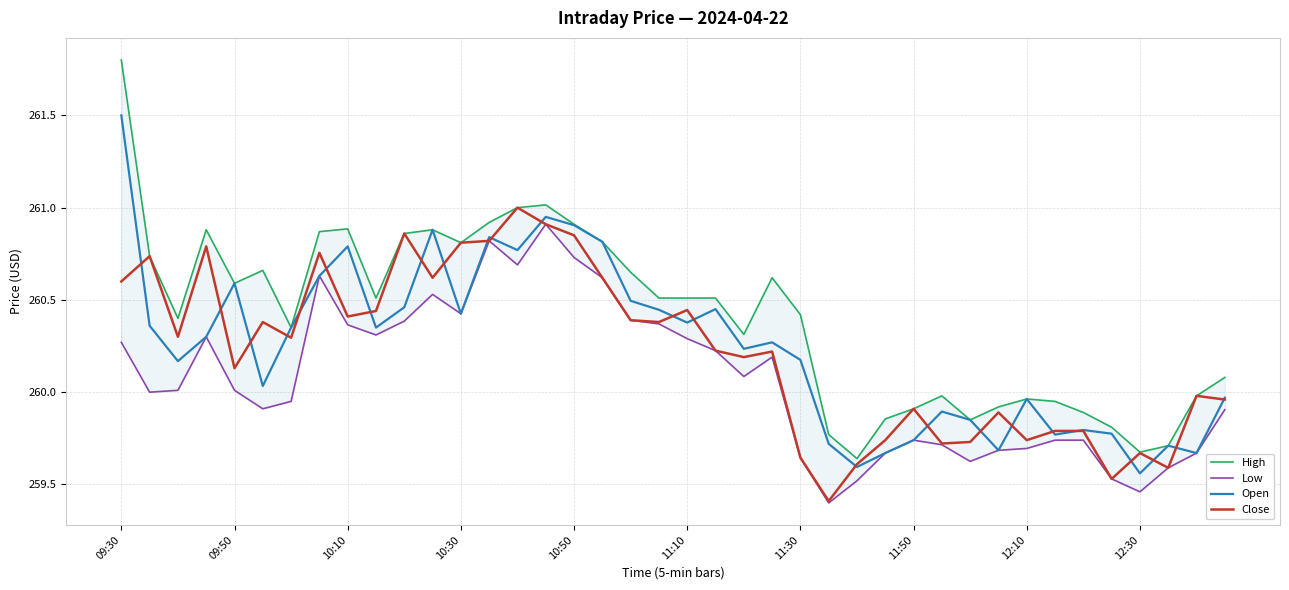

What is the approximate value of Open at 09:30?

261.5